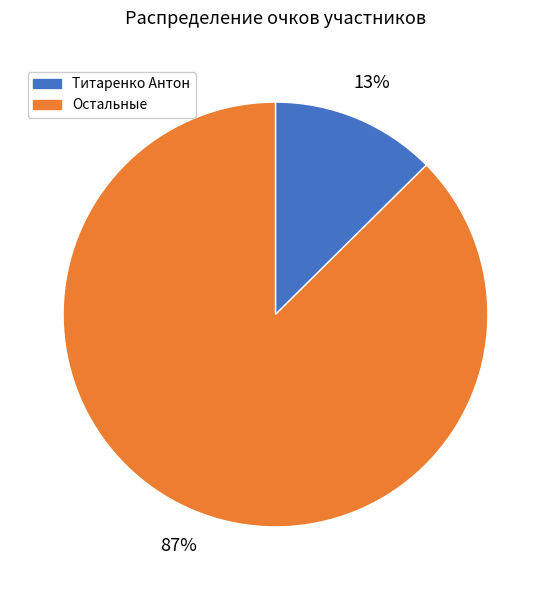

Count the number of slices in the pie.

2